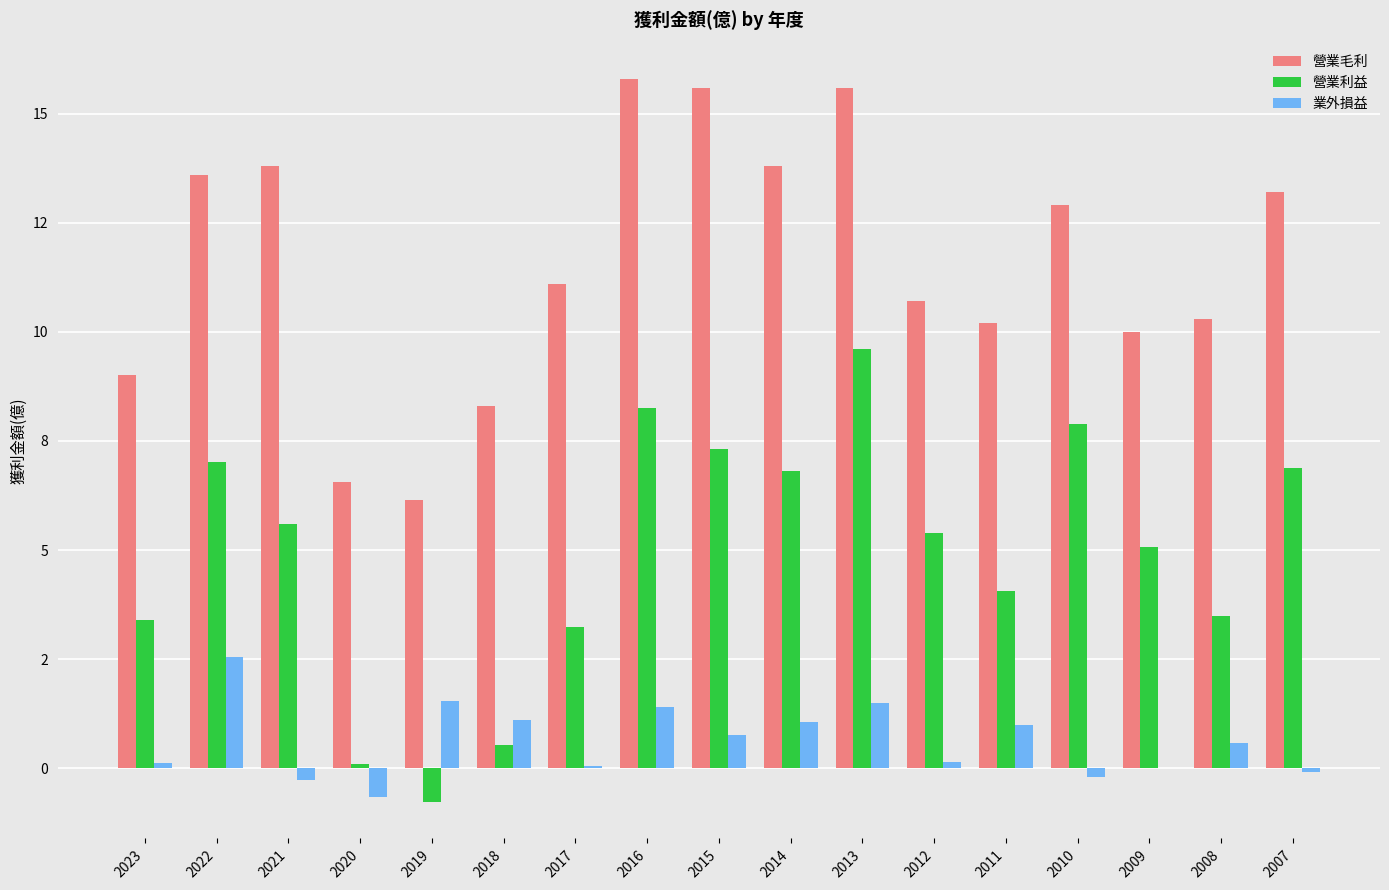

Does the chart contain stacked bars?

No